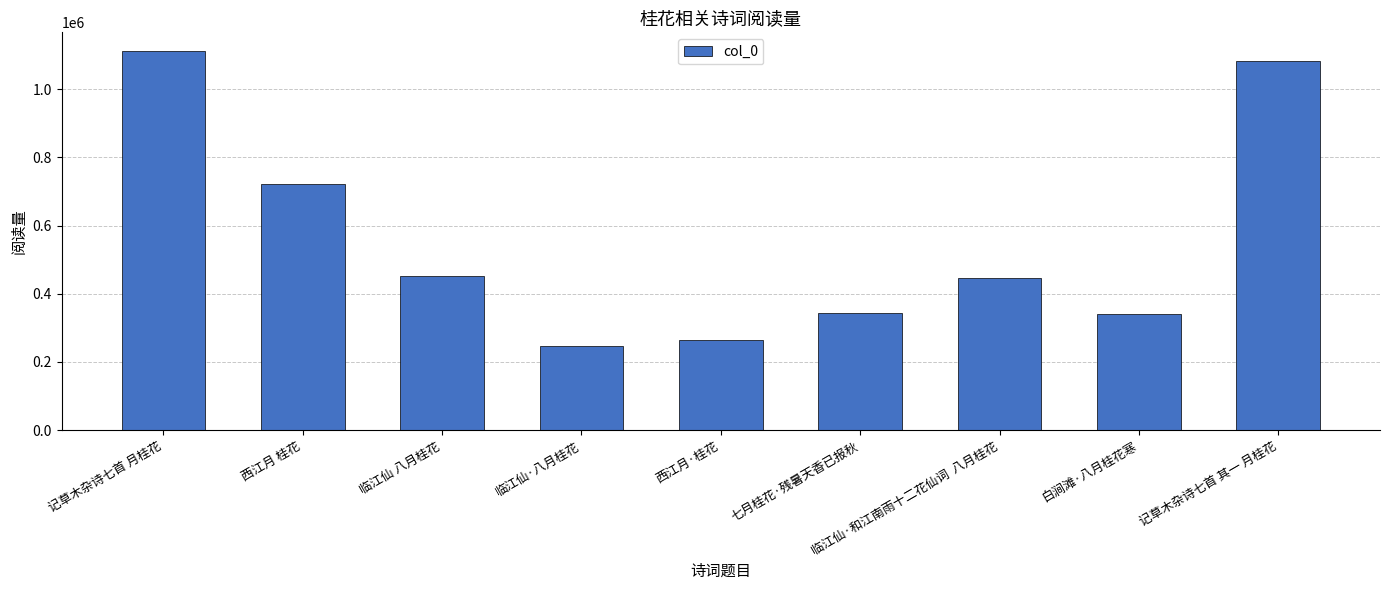

How many data points does each series have?

9